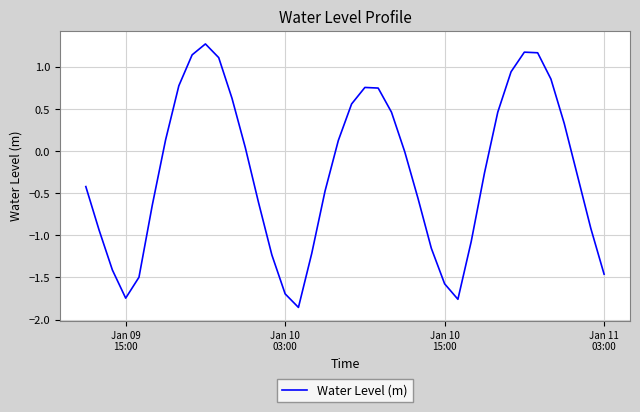

What is the greatest value displayed?

1.3